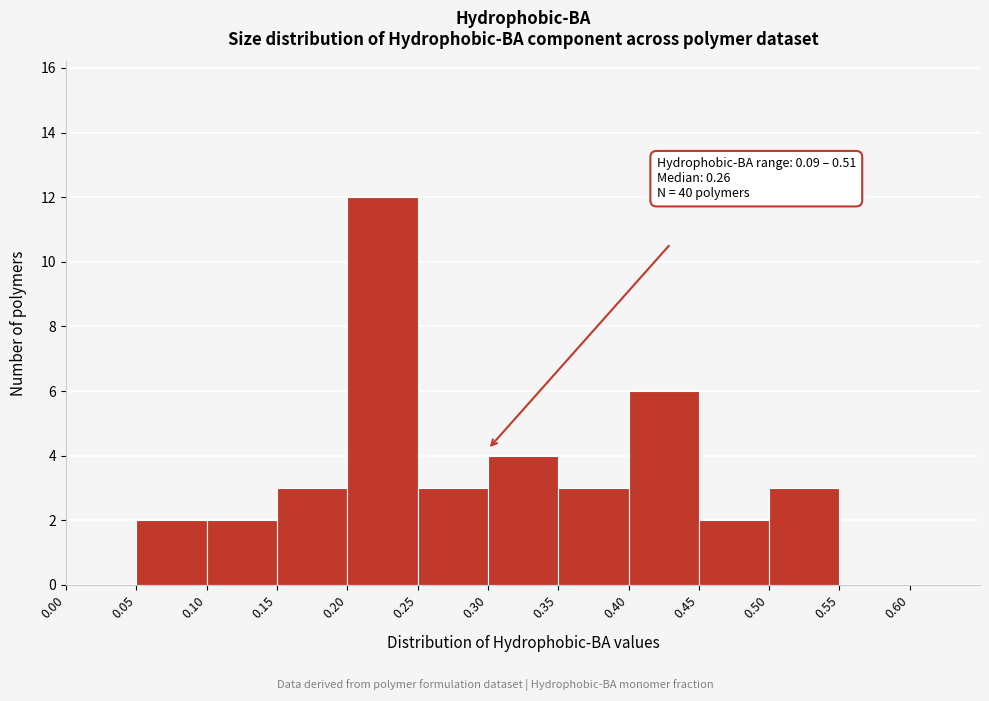

Over which range of the x-axis is the bar tallest?

0.20 to 0.25